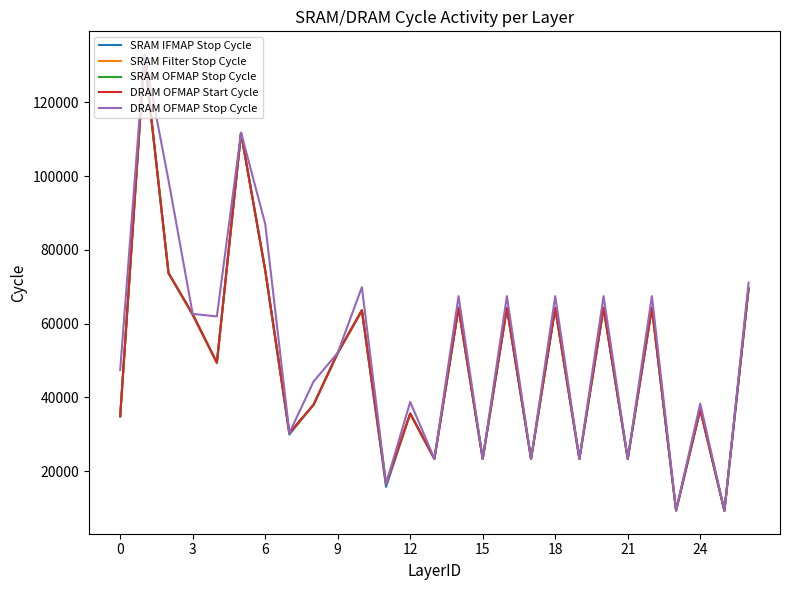

Which series has the largest range (max minus min)?

DRAM OFMAP Stop Cycle